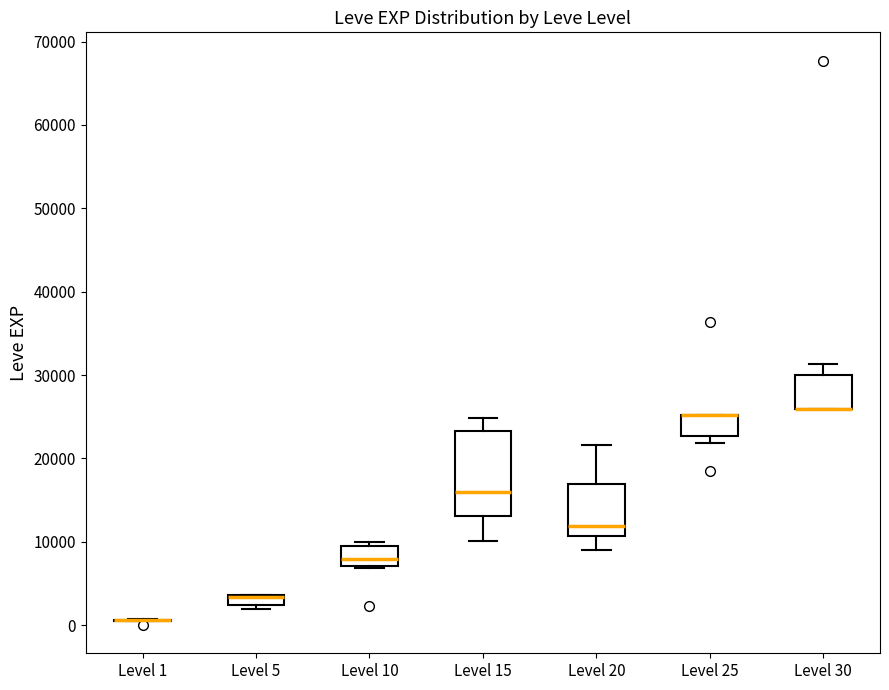

Comparing the boxes themselves (not the whiskers), which one is the tallest?

Level 15